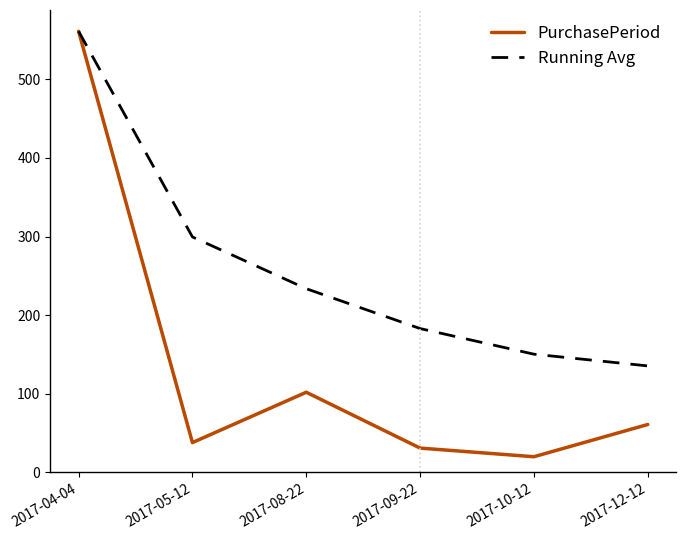

What is the maximum value shown in the chart?

561.0